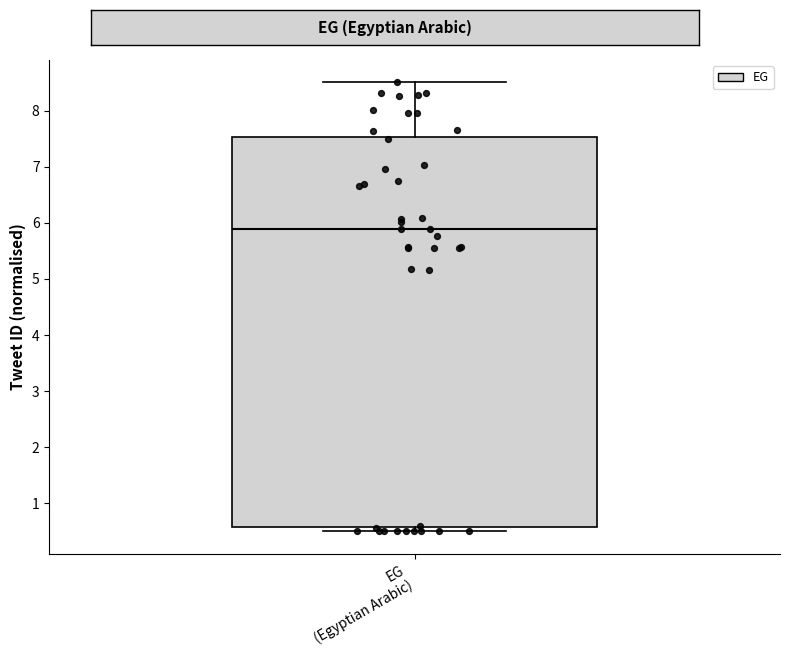

Where is the upper edge of the box for EG (Egyptian Arabic) on the y-axis? The values are not printed on the chart, so give them approximately, as read against the axis.

7.5